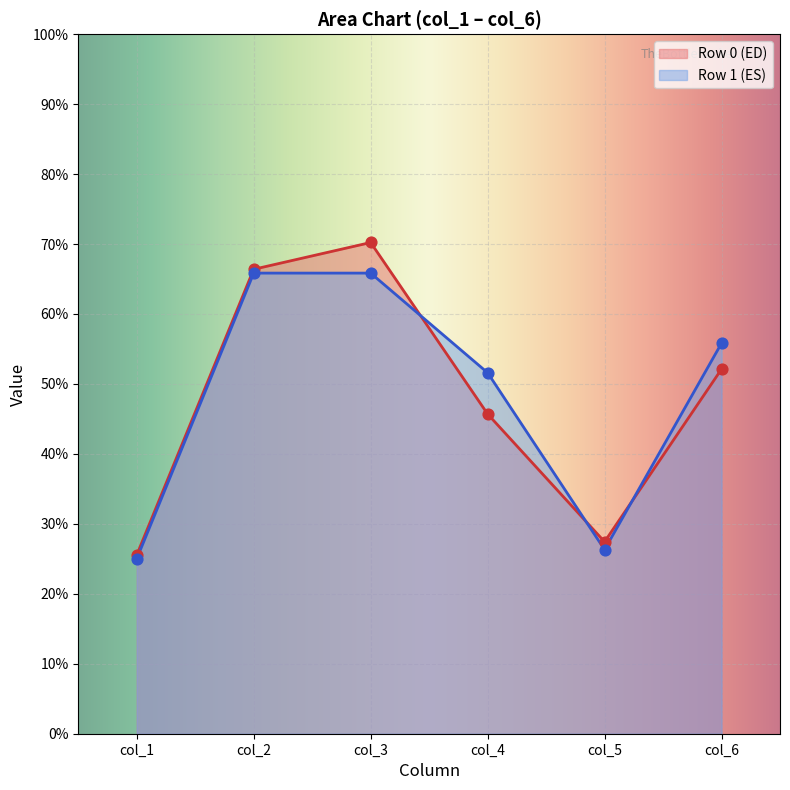

What is the total value across all series at 0?

287.4